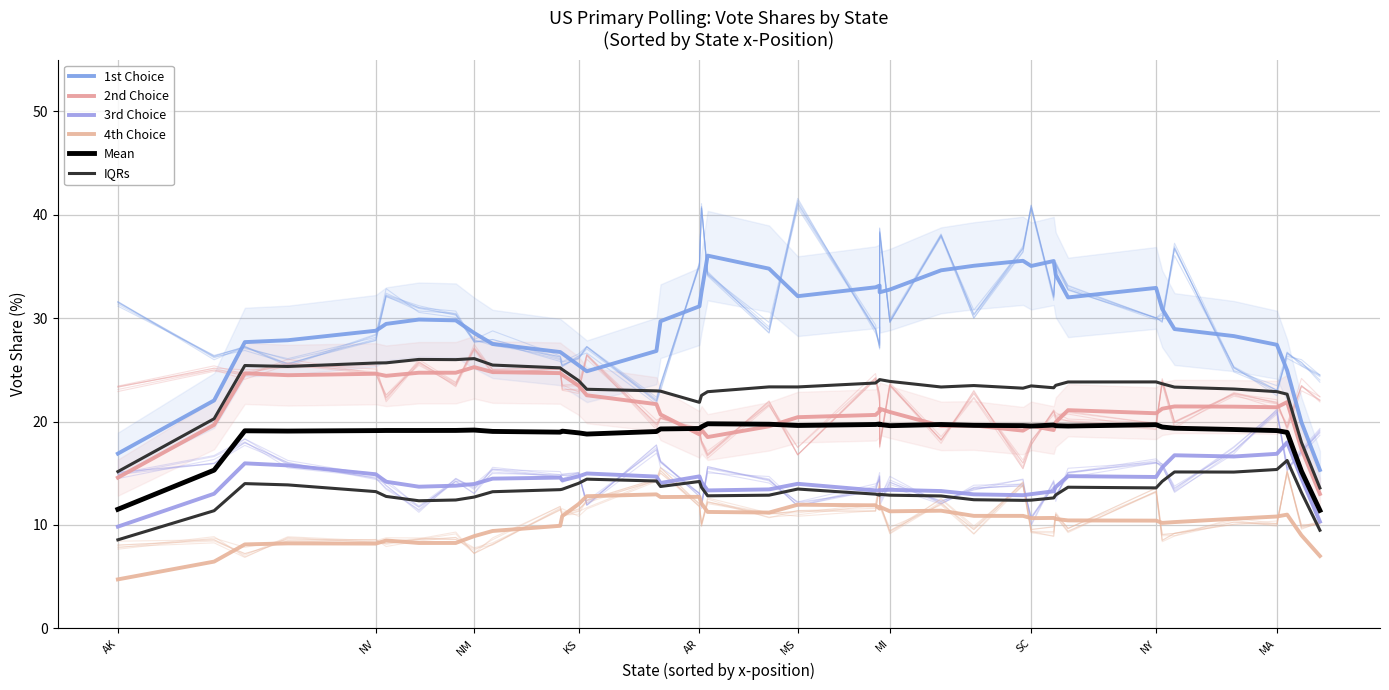

True or false: 1st Choice has a value of 46.5 at NM.

False